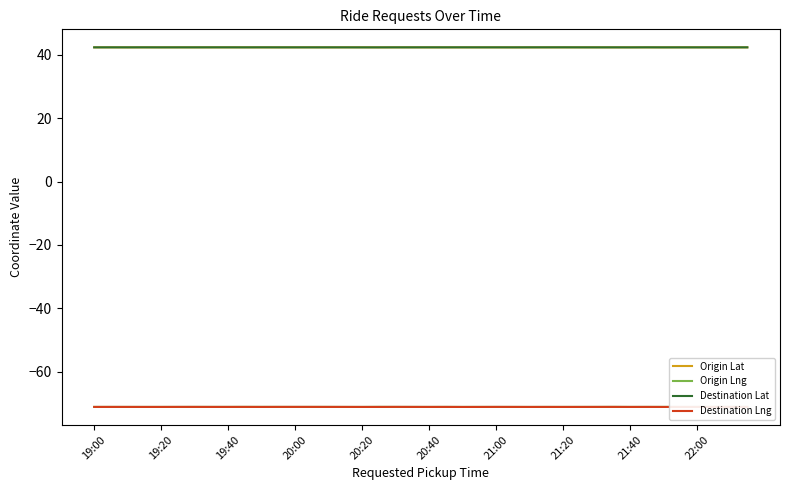

True or false: Destination Lat and Destination Lng intersect in this chart.

False